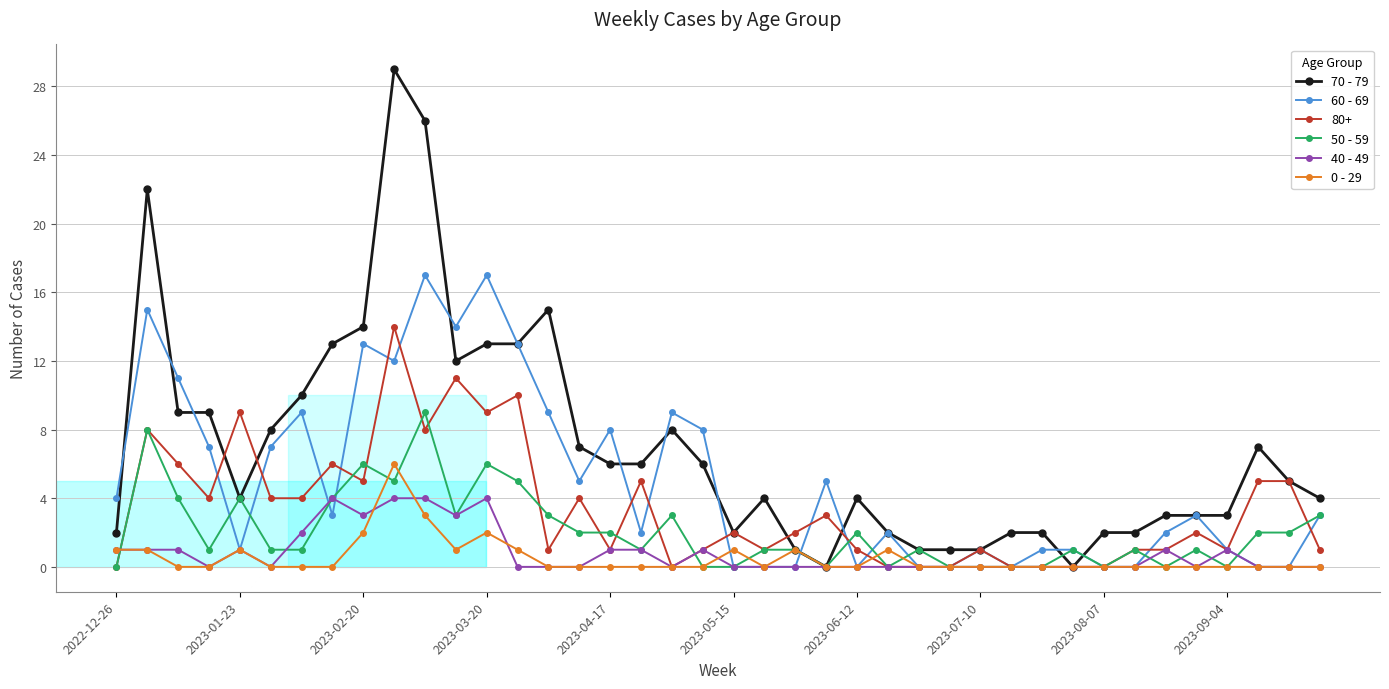

List the series in order of their peak value, highest first.

70 - 79, 60 - 69, 80+, 50 - 59, 0 - 29, 40 - 49